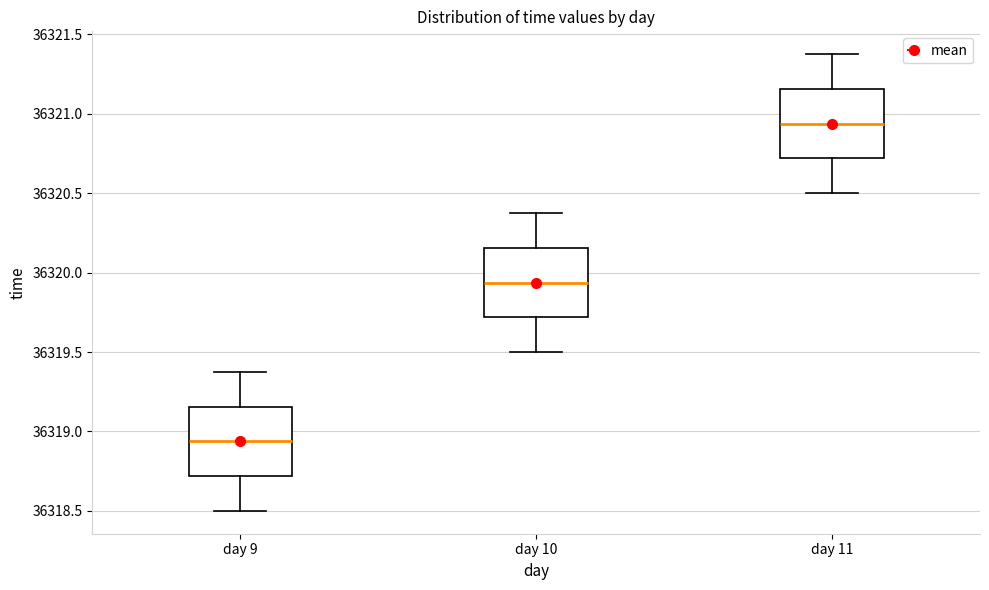

Where does the upper whisker of the box for day 10 end on the y-axis? The values are not printed on the chart, so give them approximately, as read against the axis.

36320.40